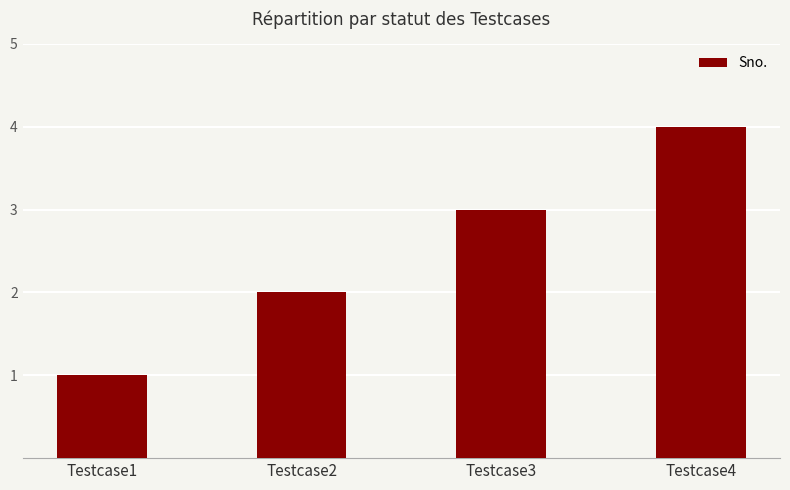

Rank the categories by value from highest to lowest.

Testcase4, Testcase3, Testcase2, Testcase1